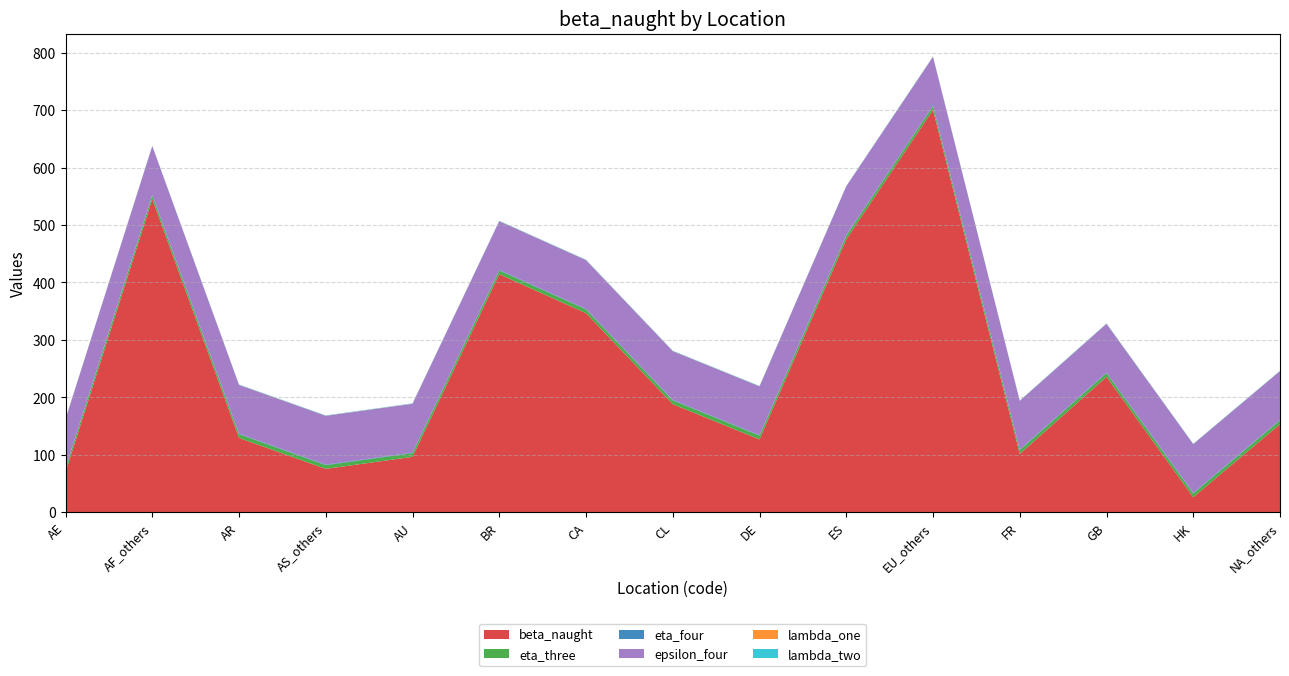

Reading left to right, list all the values displayed in this chart.

beta_naught: 69.5	544.9	129.2	75.4	96.4	414.2	346.4	188.0	126.7	474.9	700.3	101.4	235.6	26.1	153.2
eta_three: 6.5	6.5	6.5	6.5	6.5	6.5	6.5	6.5	6.5	6.5	6.5	6.5	6.5	6.5	6.5
eta_four: 0.9	0.9	0.9	0.9	0.9	0.9	0.9	0.9	0.9	0.9	0.9	0.9	0.9	0.9	0.9
epsilon_four: 84.9	84.9	84.9	84.9	84.9	84.9	84.9	84.9	84.9	84.9	84.9	84.9	84.9	84.9	84.9
lambda_one: 0.2	0.2	0.2	0.2	0.2	0.2	0.2	0.2	0.2	0.2	0.2	0.2	0.2	0.2	0.2
lambda_two: 0.5	0.5	0.5	0.5	0.5	0.5	0.5	0.5	0.5	0.5	0.5	0.5	0.5	0.5	0.5